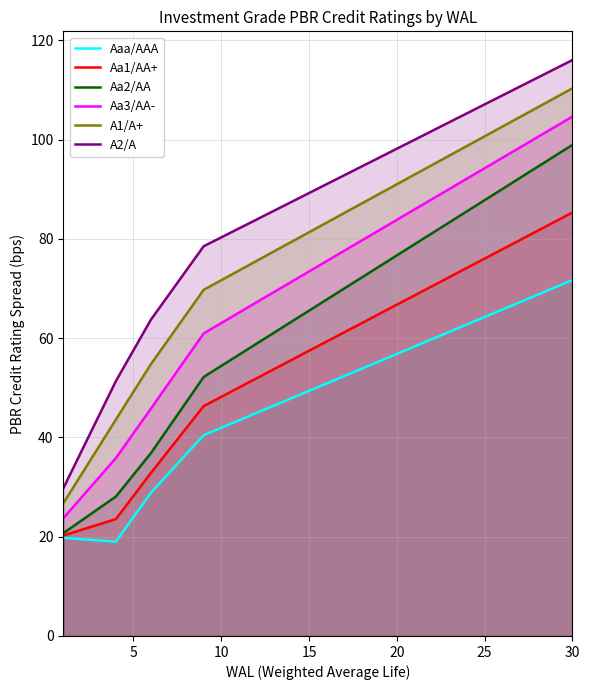

How many data points in A2/A are less than 91?

15